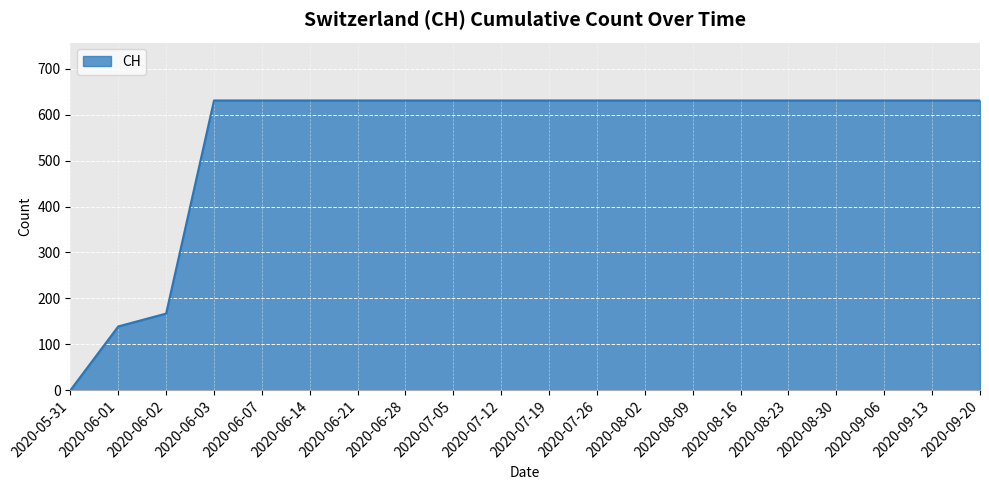

The value at 2020-08-02 is 631. True or false?

True